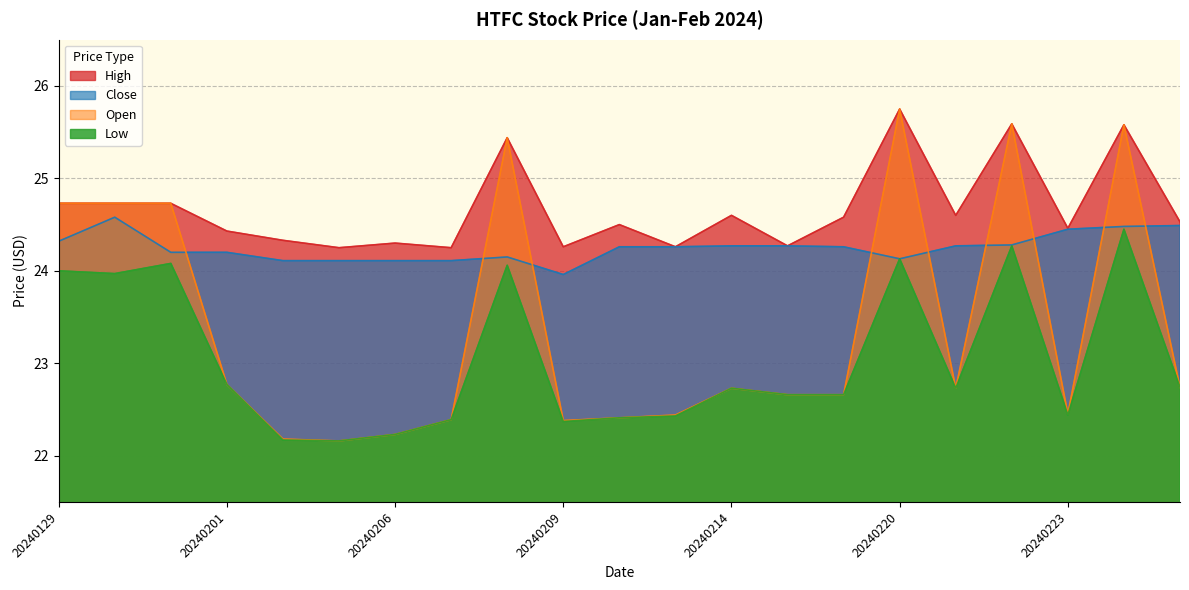

True or false: Close and High intersect in this chart.

False